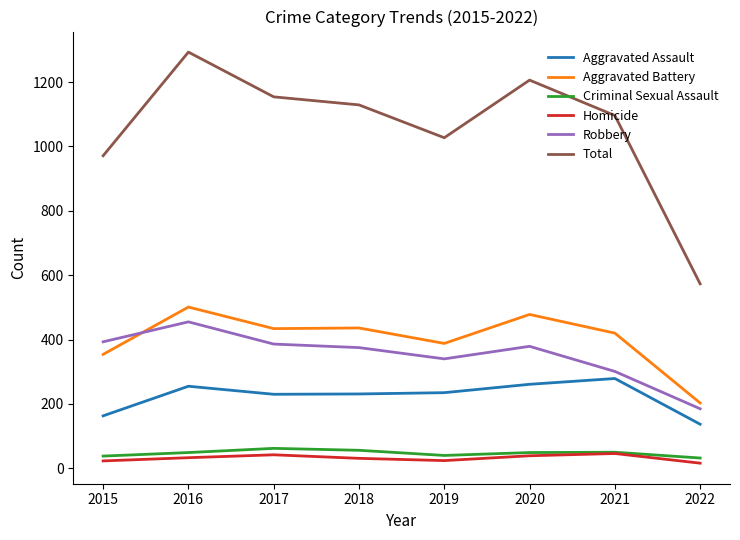

What is the lowest value of the Criminal Sexual Assault series?

32